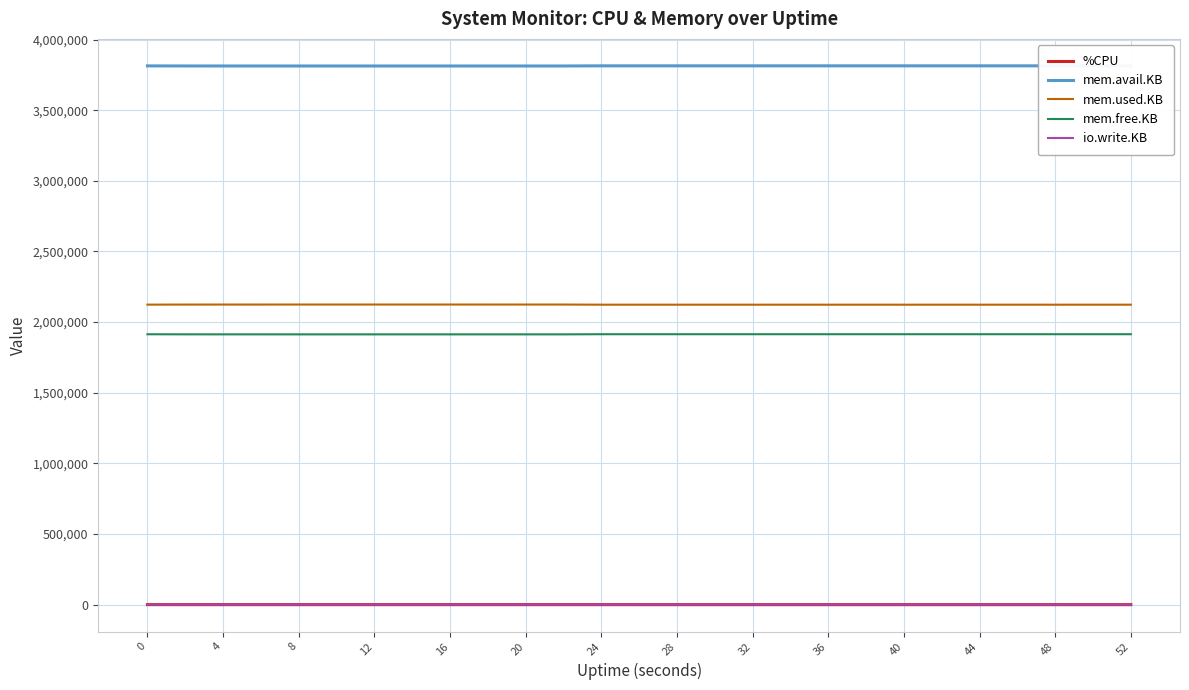

True or false: mem.used.KB and mem.free.KB cross at least once.

False